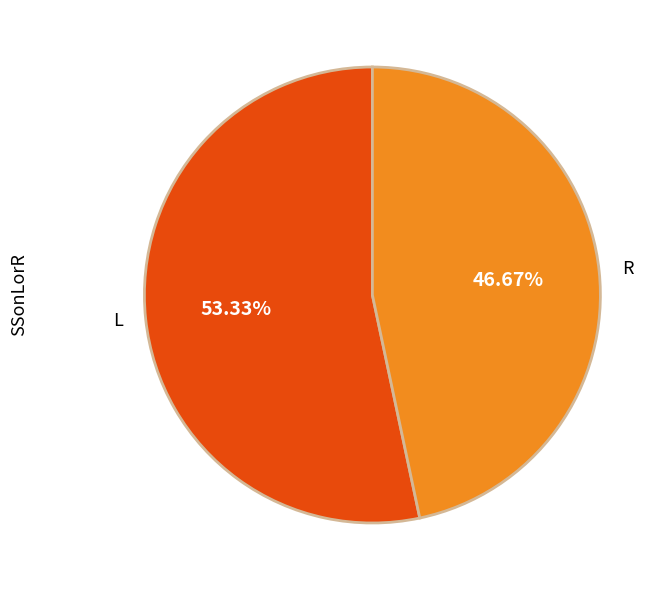

How many slices are in this pie chart?

2